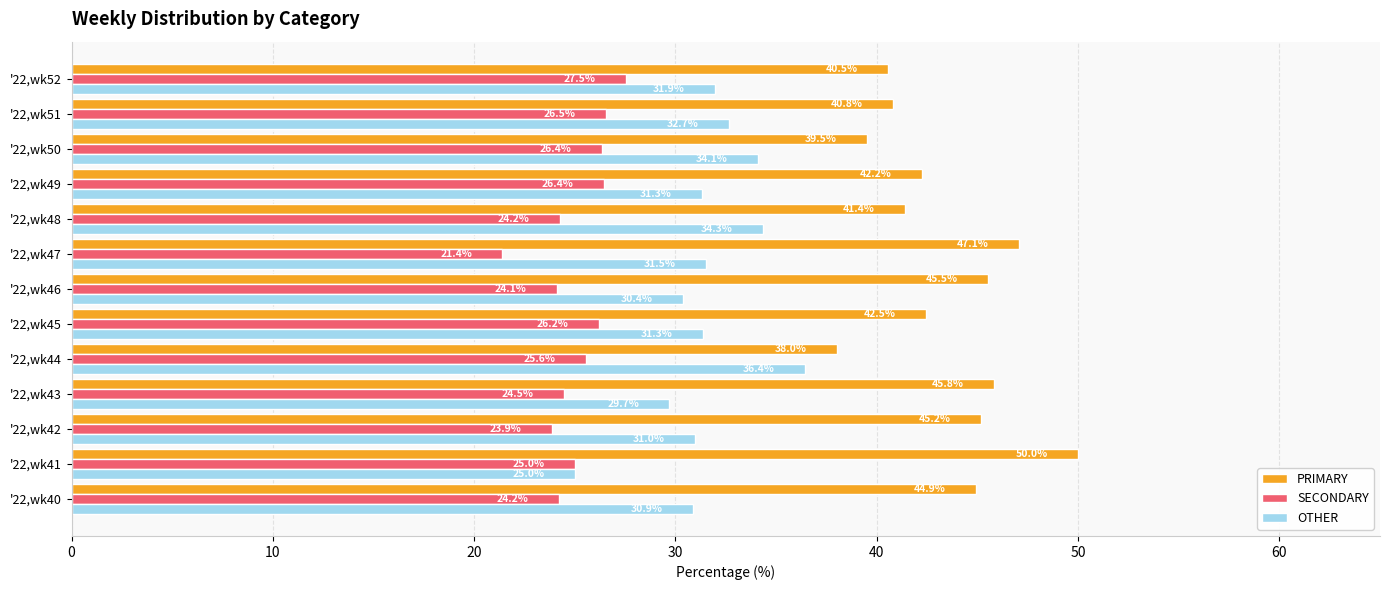

What is the difference between the maximum and minimum values in the OTHER series?

11.4